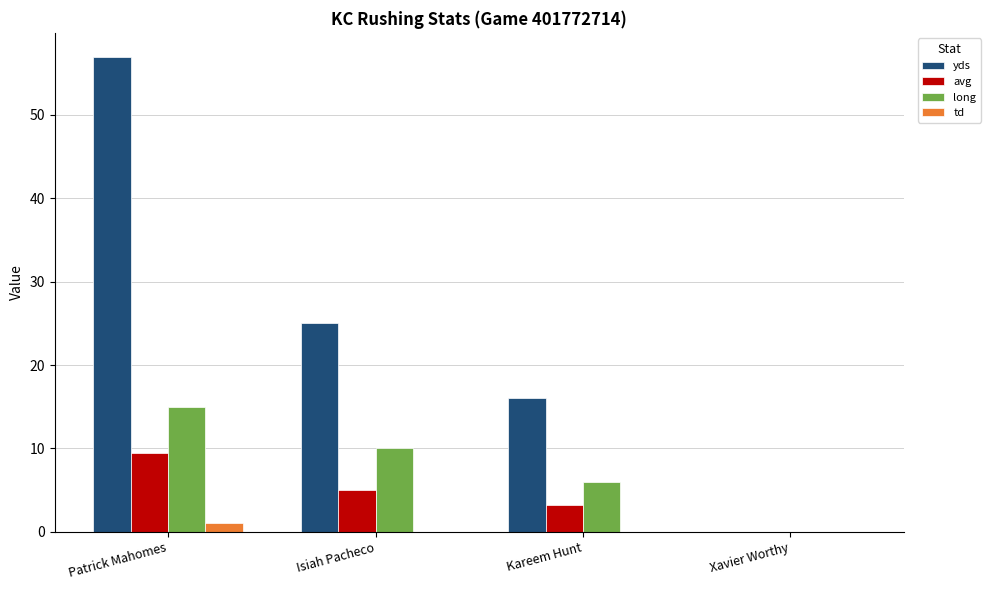

Which series changed the most between Patrick Mahomes and Isiah Pacheco?

yds